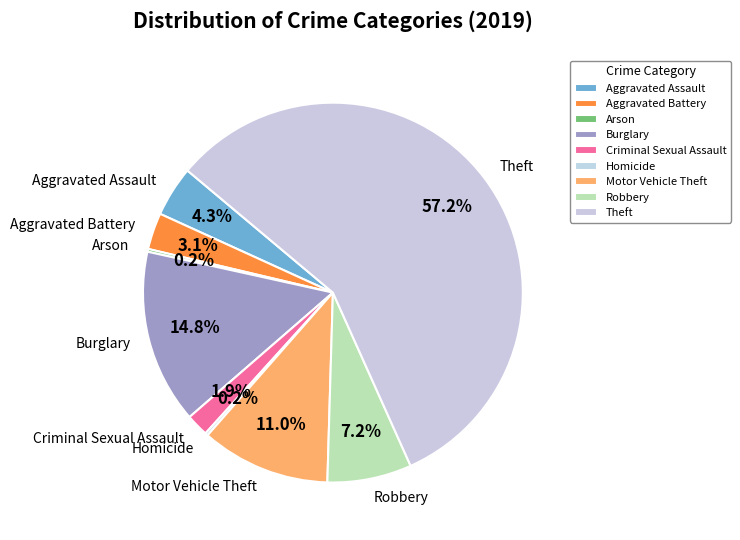

Which slice represents more than half of the pie?

Theft